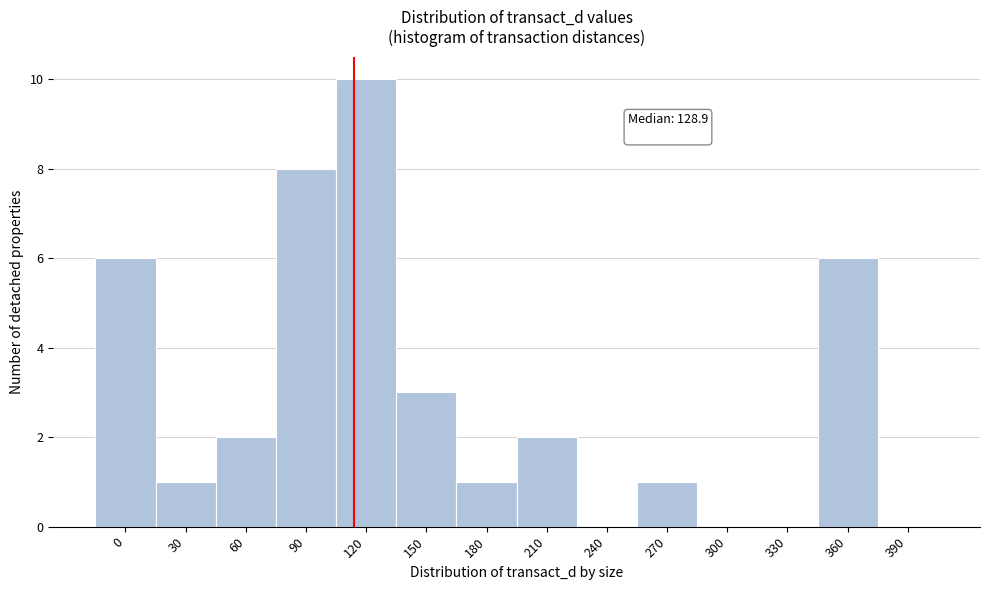

Reading left to right, extract all data points from this chart.

0=6	30=1	60=2	90=8	120=10	150=3	180=1	210=2	240=0	270=1	300=0	330=0	360=6	390=0